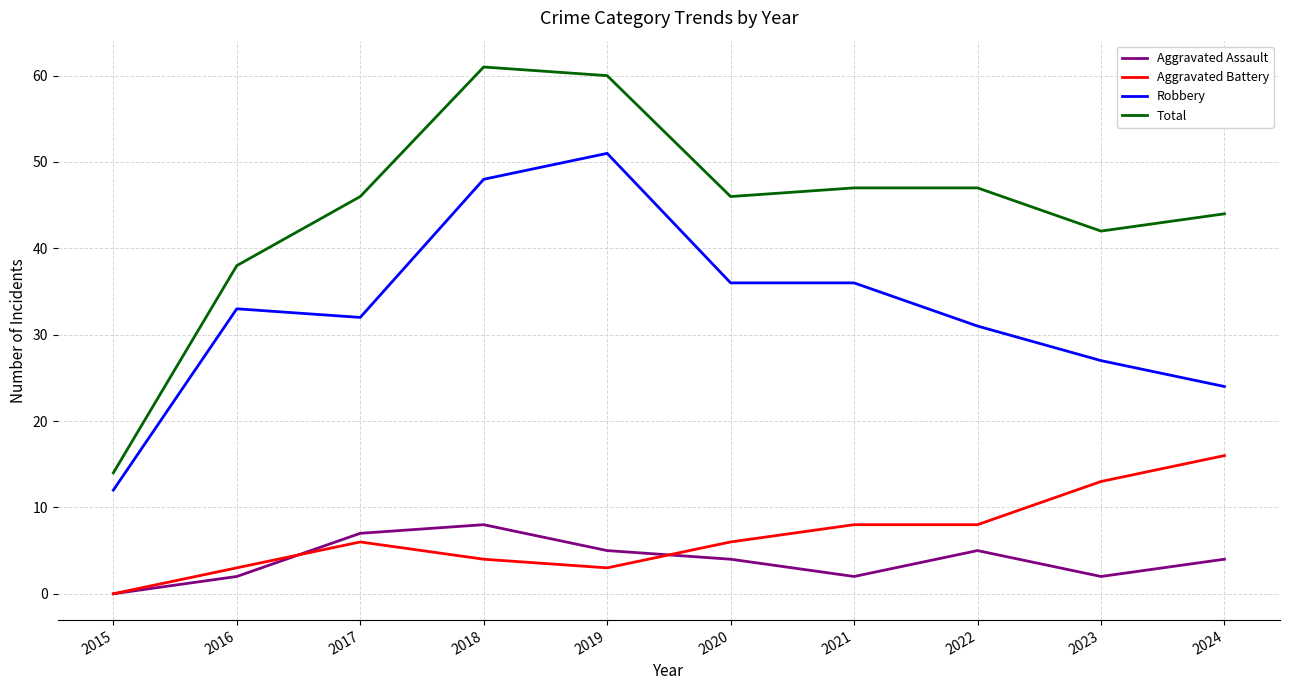

At how many categories does at least one series exceed 19?

9